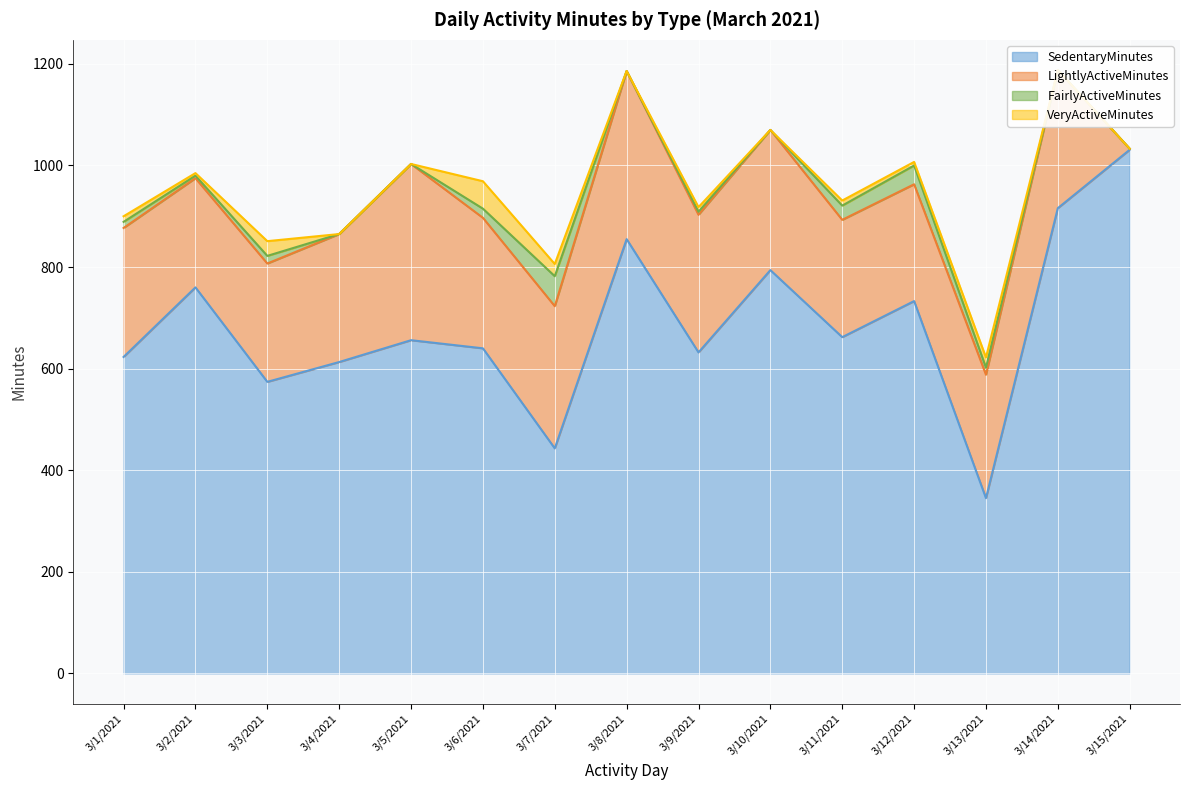

What is the value of the LightlyActiveMinutes point at the 9th from the left?

271